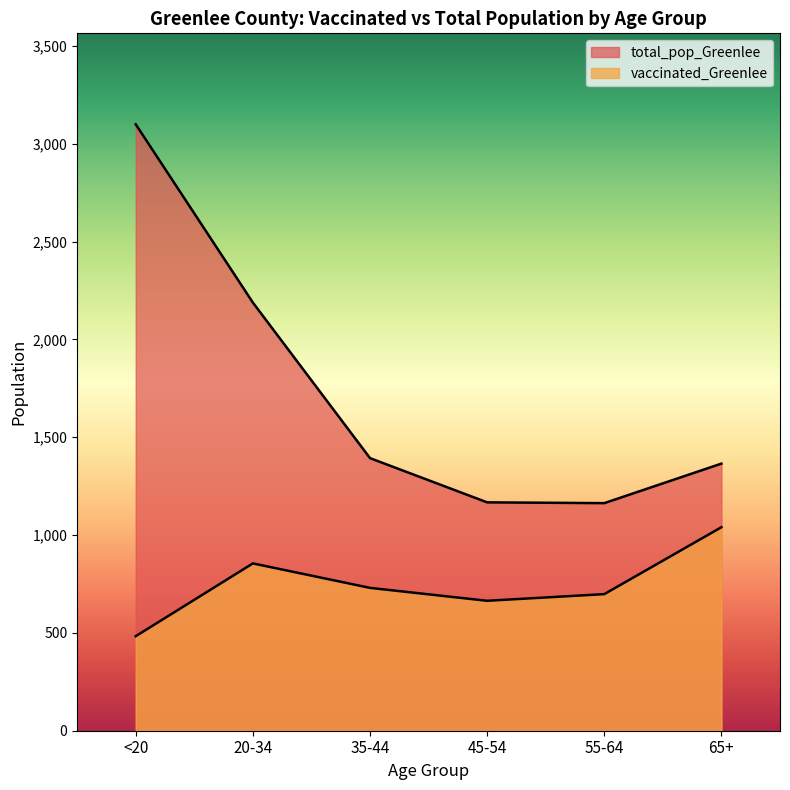

Which series has the largest total across all categories?

total_pop_Greenlee